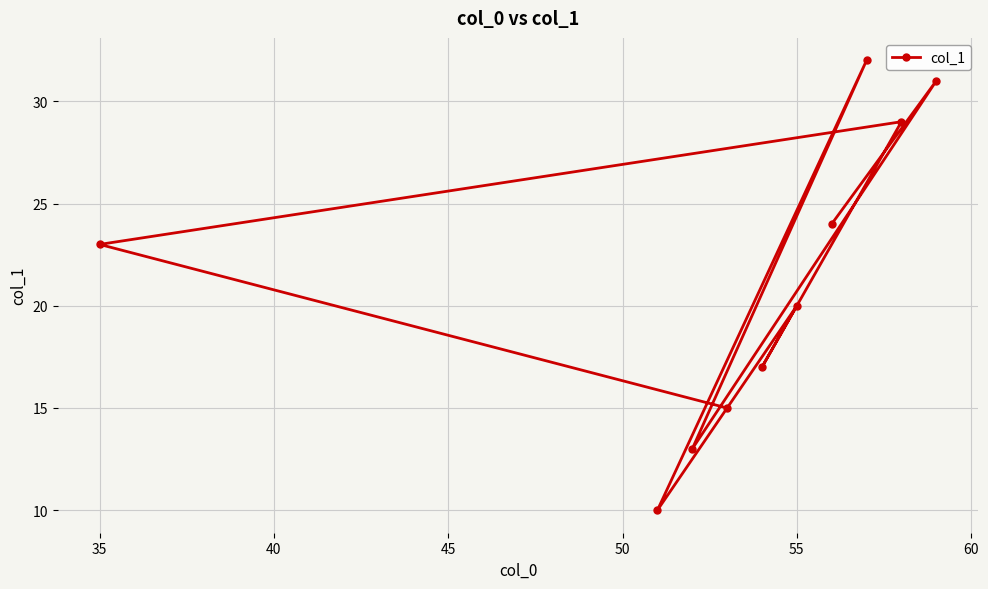

Is this an area chart (filled region under the line)?

No